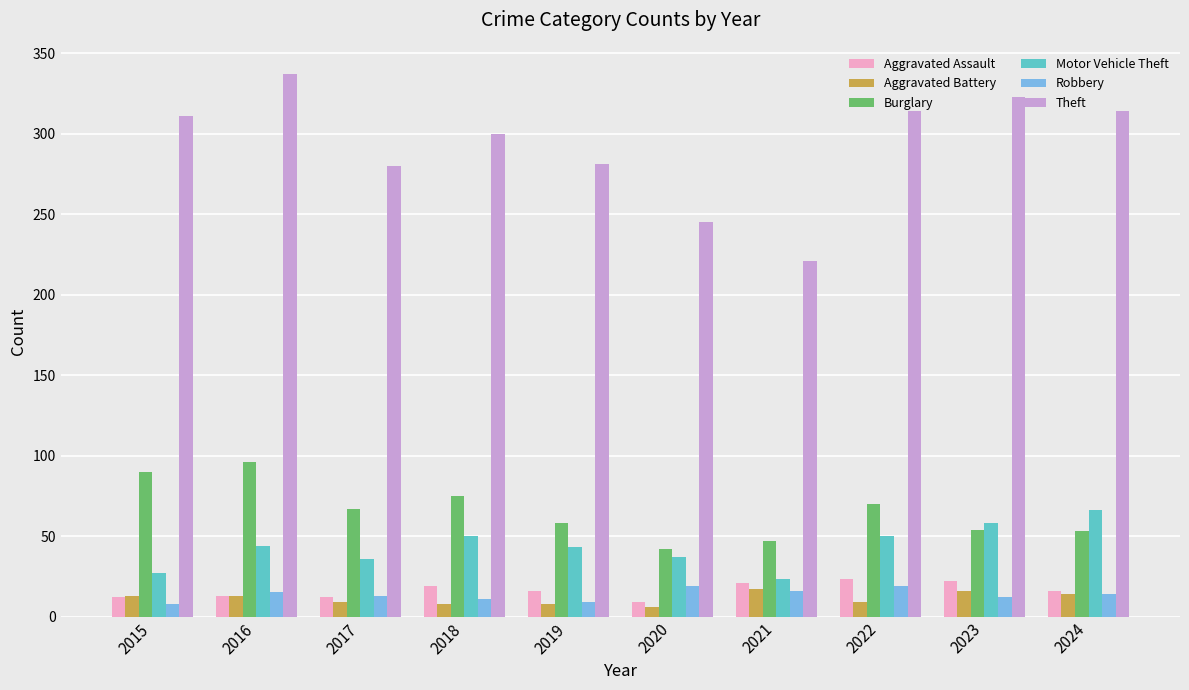

What value does the Aggravated Battery series have at 2020?

6